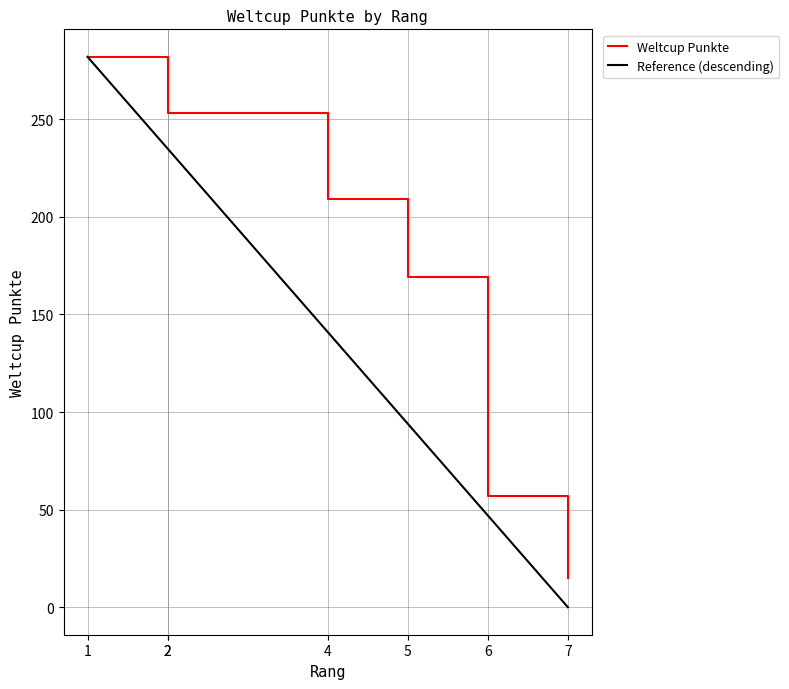

What is the change in value from 5 to 6?

-112